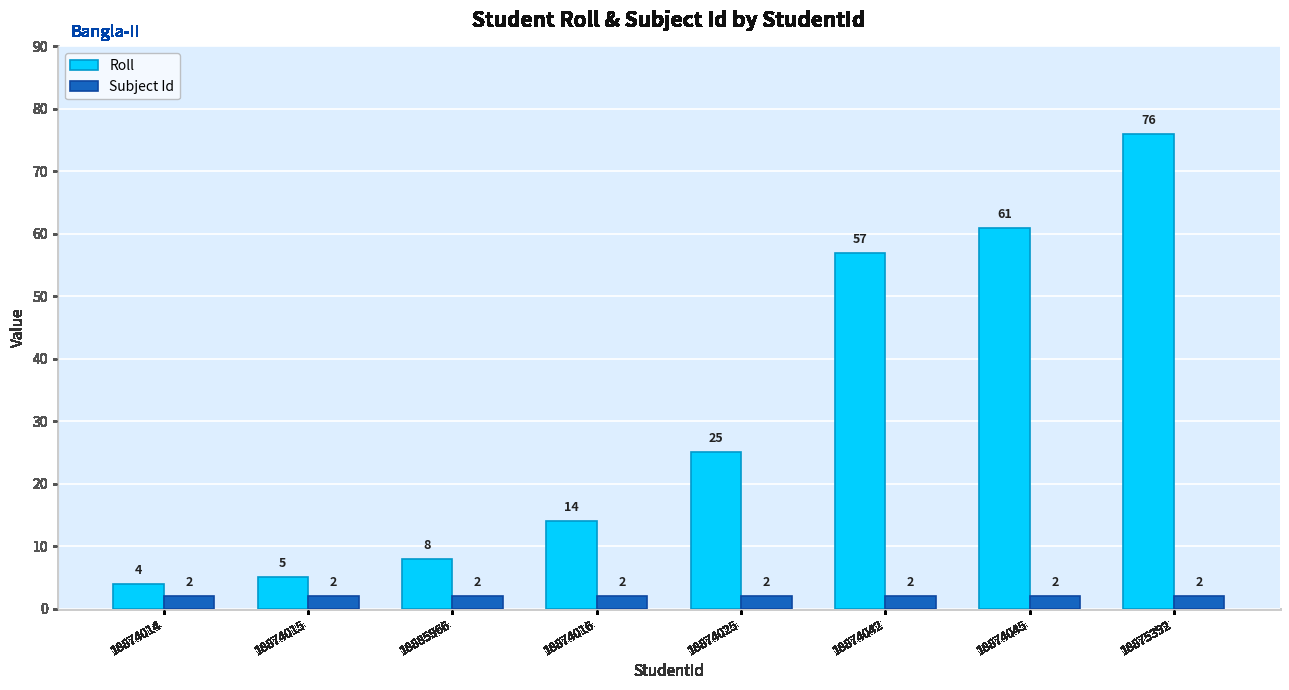

Are the bars horizontal?

No